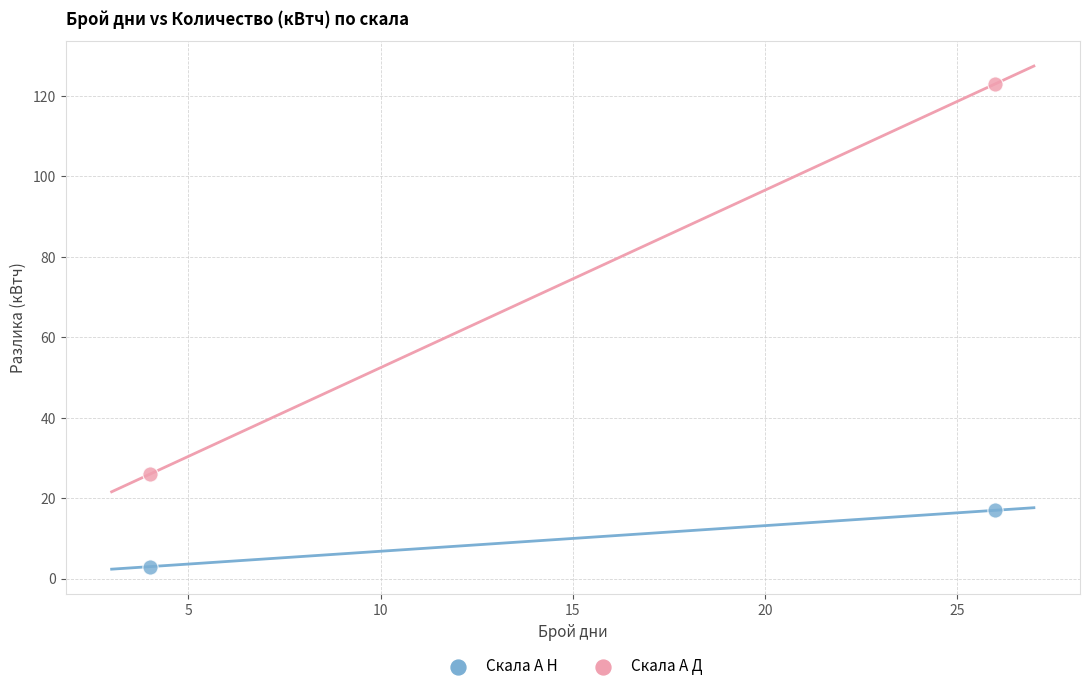

What are all the series names shown in the legend?

Скала А Н, Скала А Д